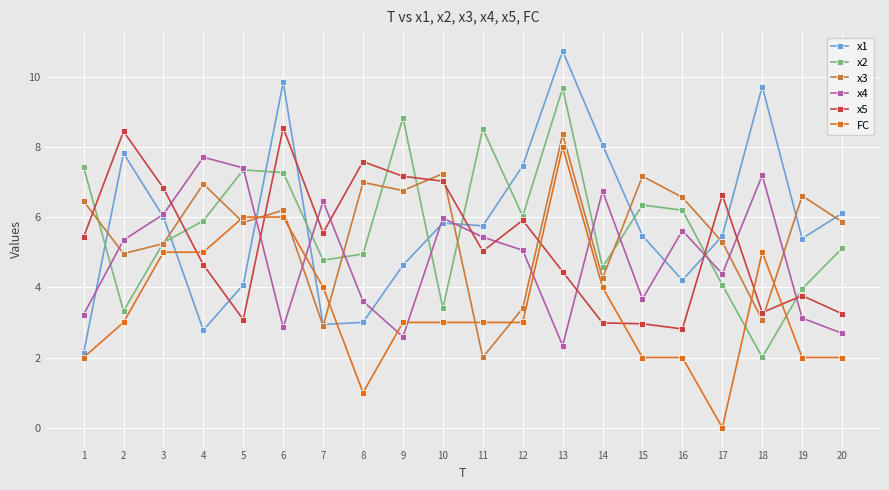

How many categories are shown in the chart?

20